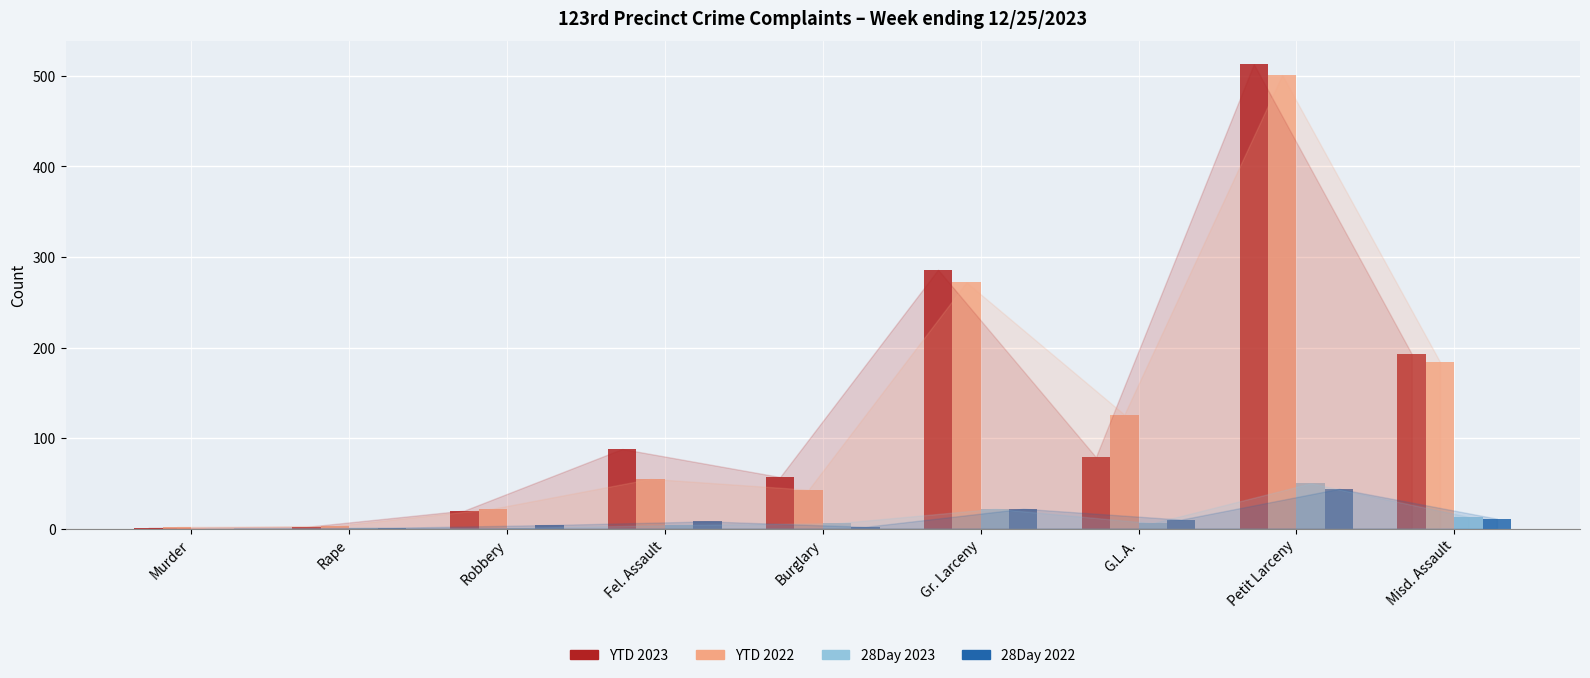

Is it true that 28Day 2023 equals 70 at Petit Larceny?

False